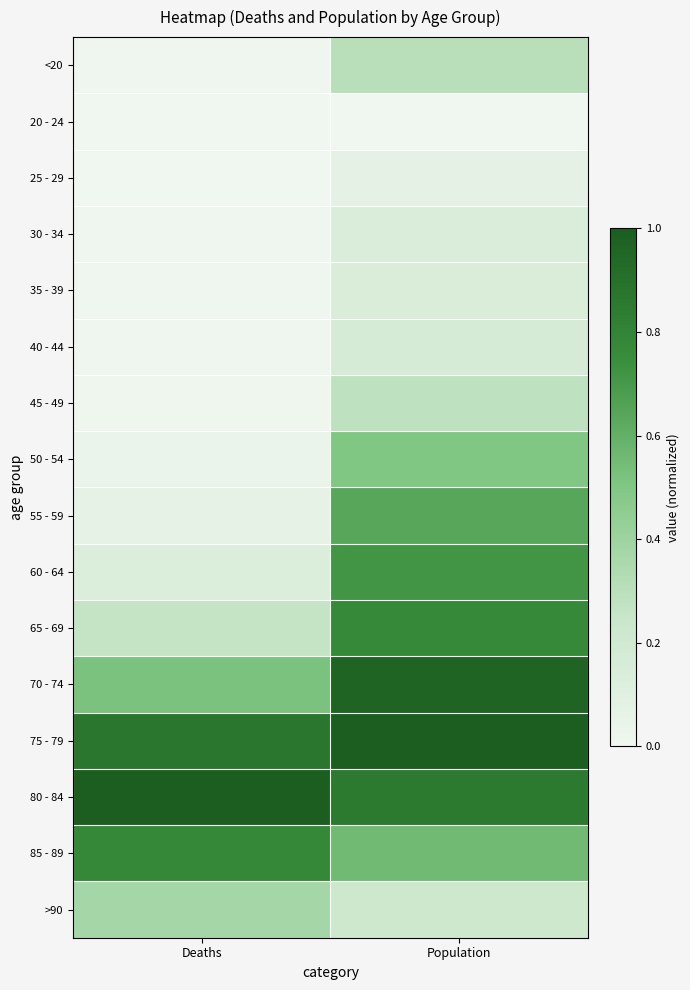

Reading right to left, list all the values displayed in this chart.

<20: Population=0.3	Deaths=0.0
20 - 24: Population=0.0	Deaths=0.0
25 - 29: Population=0.1	Deaths=0.0
30 - 34: Population=0.1	Deaths=0.0
35 - 39: Population=0.1	Deaths=0.0
40 - 44: Population=0.2	Deaths=0.0
45 - 49: Population=0.3	Deaths=0.0
50 - 54: Population=0.5	Deaths=0.0
55 - 59: Population=0.6	Deaths=0.1
60 - 64: Population=0.7	Deaths=0.1
65 - 69: Population=0.8	Deaths=0.3
70 - 74: Population=1.0	Deaths=0.5
75 - 79: Population=1.0	Deaths=0.9
80 - 84: Population=0.9	Deaths=1.0
85 - 89: Population=0.6	Deaths=0.8
>90: Population=0.2	Deaths=0.4